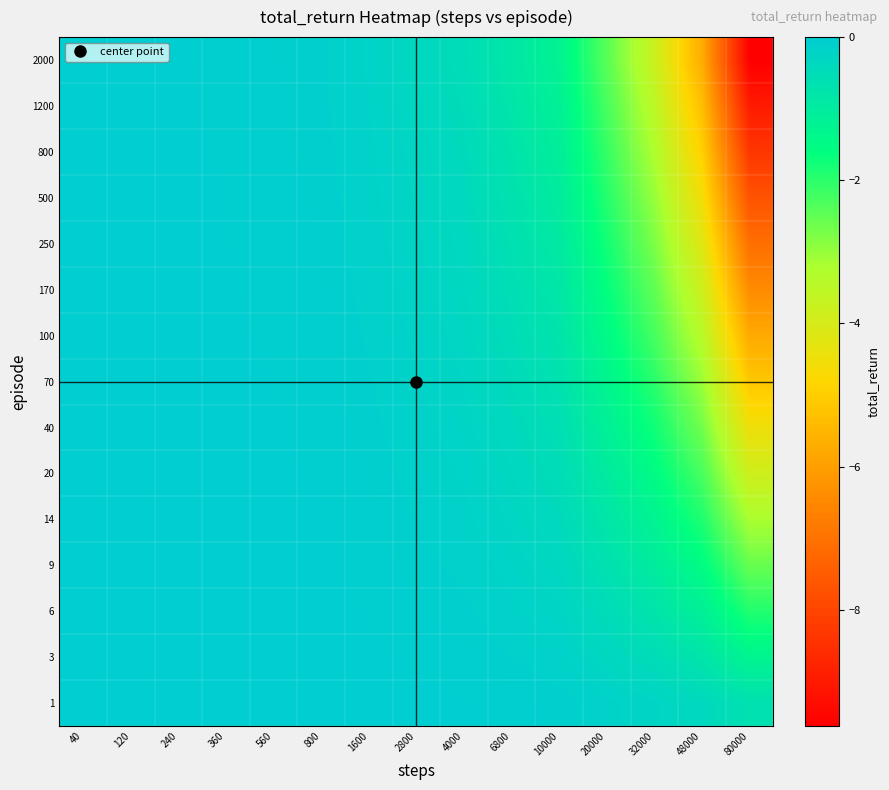

At which category is the sum across all series the highest?

40